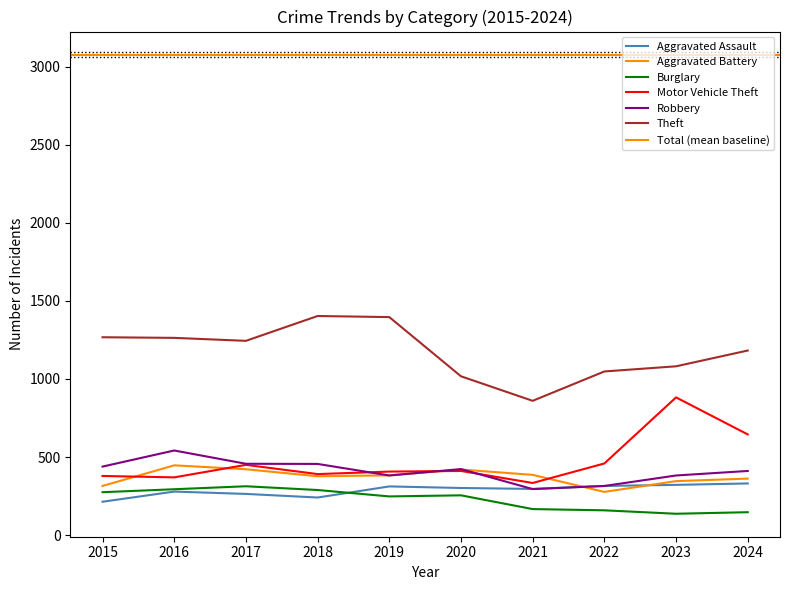

Reading right to left, extract all data points from this chart.

Aggravated Assault: 2024=331	2023=322	2022=315	2021=296	2020=302	2019=312	2018=241	2017=264	2016=279	2015=214
Aggravated Battery: 2024=362	2023=346	2022=277	2021=386	2020=420	2019=383	2018=377	2017=422	2016=447	2015=315
Burglary: 2024=147	2023=137	2022=159	2021=167	2020=255	2019=248	2018=289	2017=313	2016=294	2015=275
Motor Vehicle Theft: 2024=645	2023=882	2022=459	2021=334	2020=411	2019=407	2018=391	2017=450	2016=370	2015=379
Robbery: 2024=411	2023=382	2022=315	2021=295	2020=423	2019=382	2018=456	2017=457	2016=542	2015=439
Theft: 2024=1182	2023=1081	2022=1048	2021=860	2020=1017	2019=1396	2018=1403	2017=1244	2016=1263	2015=1267